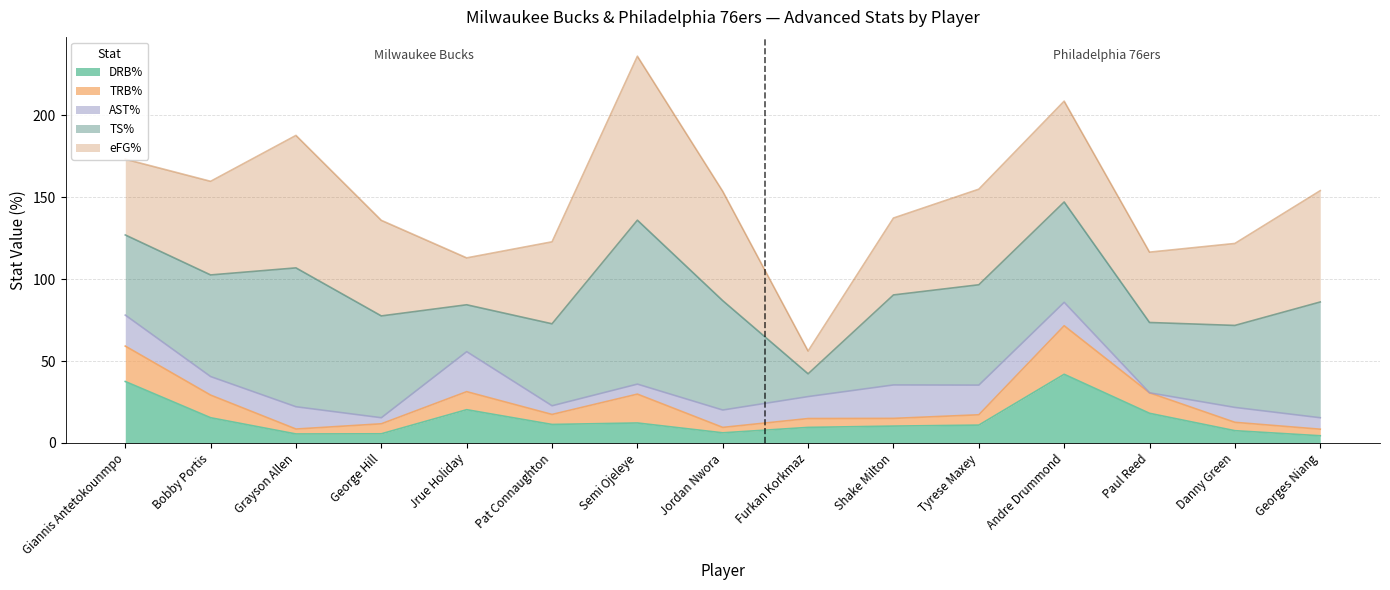

At which label is eFG% closest to 75?

Grayson Allen